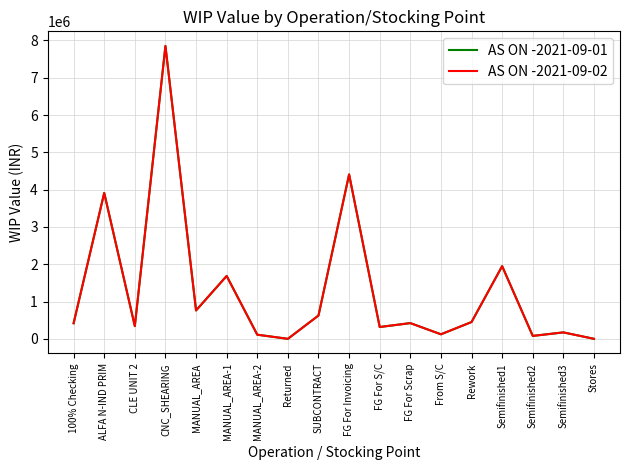

Is this an area chart (filled region under the line)?

No